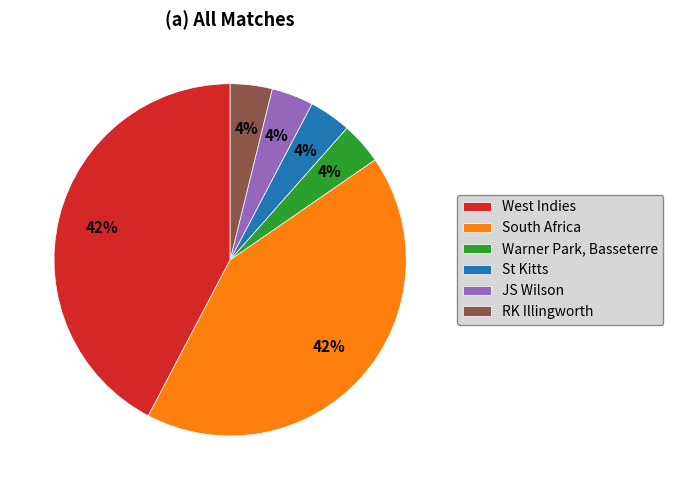

Is the sum of JS Wilson and South Africa greater than half?

No